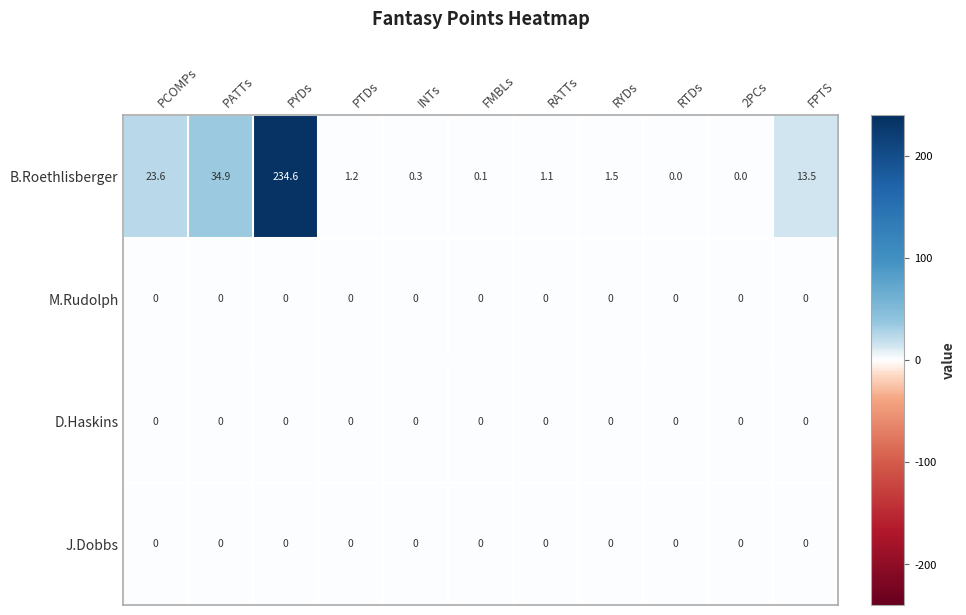

What is the approximate value of B.Roethlisberger at INTs?

0.3